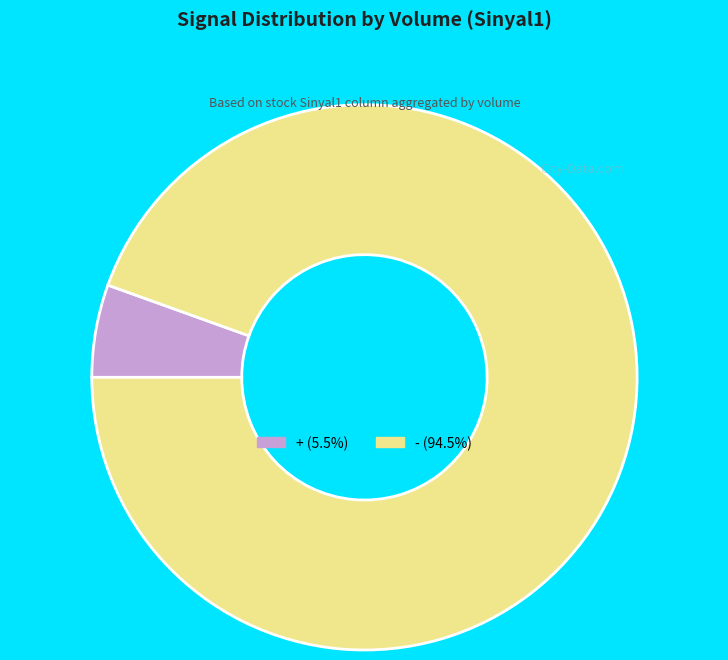

Is the sum of - and + greater than half?

Yes